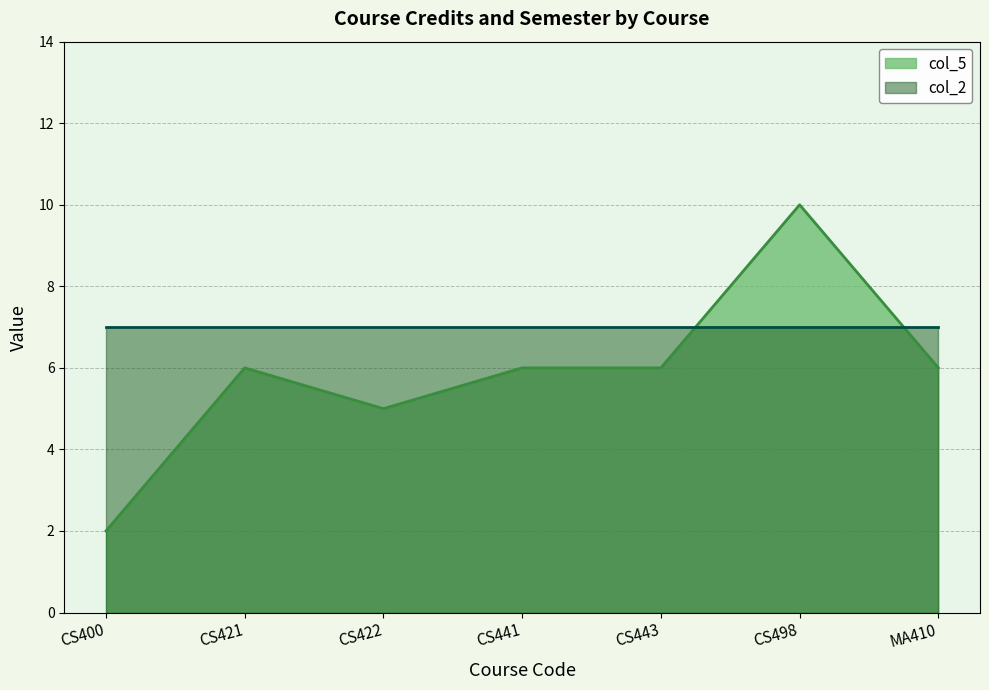

Which category has the lowest value across all series?

CS400